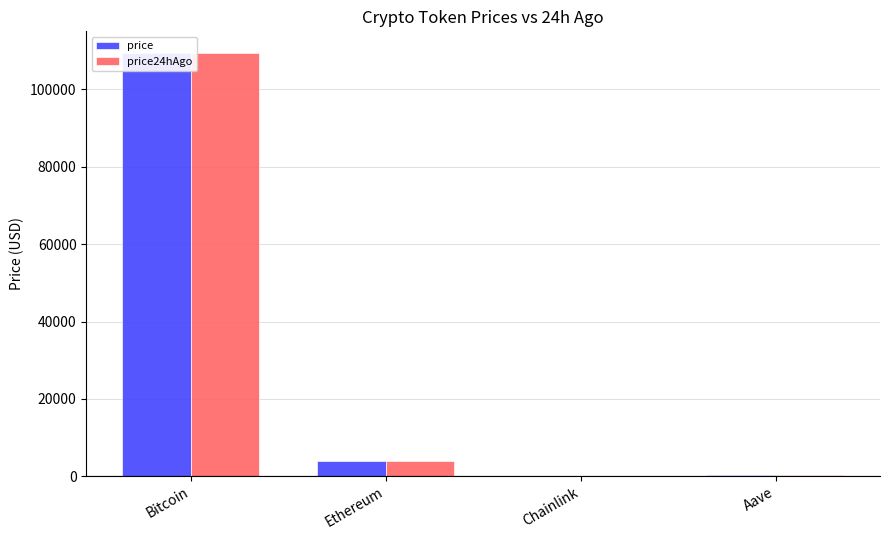

The value of price24hAgo at Aave is 66.6. True or false?

False